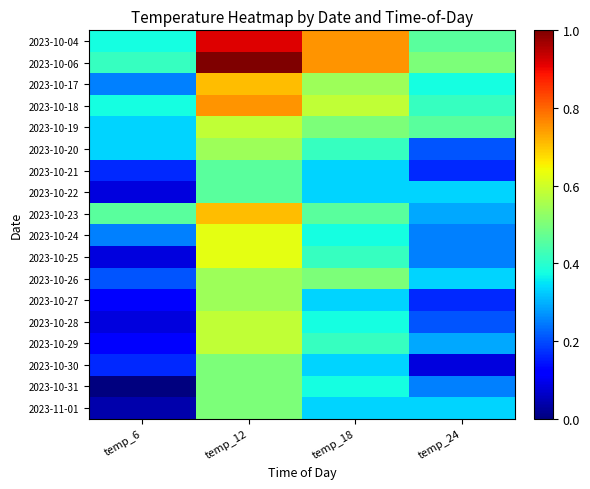

Reading left to right, transcribe all the data shown in this chart.

2023-10-04: temp_6=0.4	temp_12=0.9	temp_18=0.8	temp_24=0.5
2023-10-06: temp_6=0.4	temp_12=1.0	temp_18=0.8	temp_24=0.5
2023-10-17: temp_6=0.2	temp_12=0.7	temp_18=0.5	temp_24=0.4
2023-10-18: temp_6=0.4	temp_12=0.8	temp_18=0.6	temp_24=0.4
2023-10-19: temp_6=0.3	temp_12=0.6	temp_18=0.5	temp_24=0.5
2023-10-20: temp_6=0.3	temp_12=0.5	temp_18=0.4	temp_24=0.2
2023-10-21: temp_6=0.2	temp_12=0.5	temp_18=0.3	temp_24=0.2
2023-10-22: temp_6=0.1	temp_12=0.5	temp_18=0.3	temp_24=0.3
2023-10-23: temp_6=0.5	temp_12=0.7	temp_18=0.5	temp_24=0.3
2023-10-24: temp_6=0.2	temp_12=0.6	temp_18=0.4	temp_24=0.2
2023-10-25: temp_6=0.1	temp_12=0.6	temp_18=0.4	temp_24=0.2
2023-10-26: temp_6=0.2	temp_12=0.5	temp_18=0.5	temp_24=0.3
2023-10-27: temp_6=0.1	temp_12=0.5	temp_18=0.3	temp_24=0.2
2023-10-28: temp_6=0.1	temp_12=0.6	temp_18=0.4	temp_24=0.2
2023-10-29: temp_6=0.1	temp_12=0.6	temp_18=0.4	temp_24=0.3
2023-10-30: temp_6=0.2	temp_12=0.5	temp_18=0.3	temp_24=0.1
2023-10-31: temp_6=0.0	temp_12=0.5	temp_18=0.4	temp_24=0.2
2023-11-01: temp_6=0.0	temp_12=0.5	temp_18=0.3	temp_24=0.3